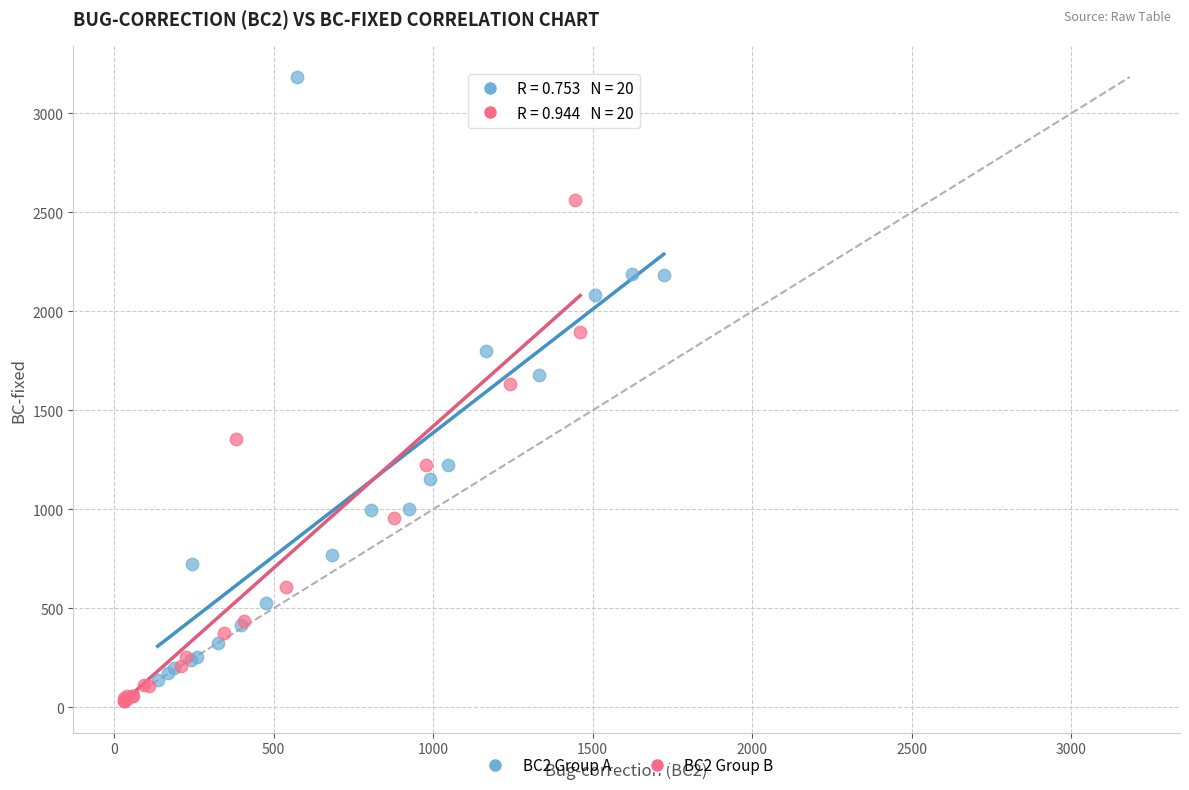

What are all the series names shown in the legend?

BC2 Group A, BC2 Group B